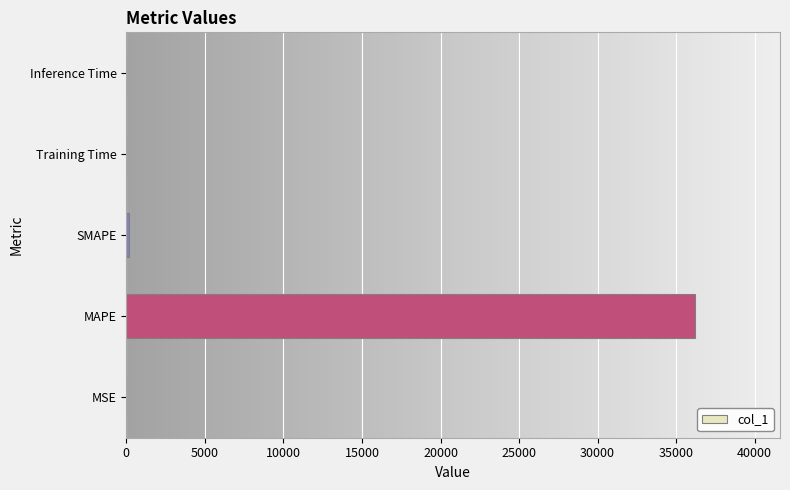

What is the sum of all values?

36382.0